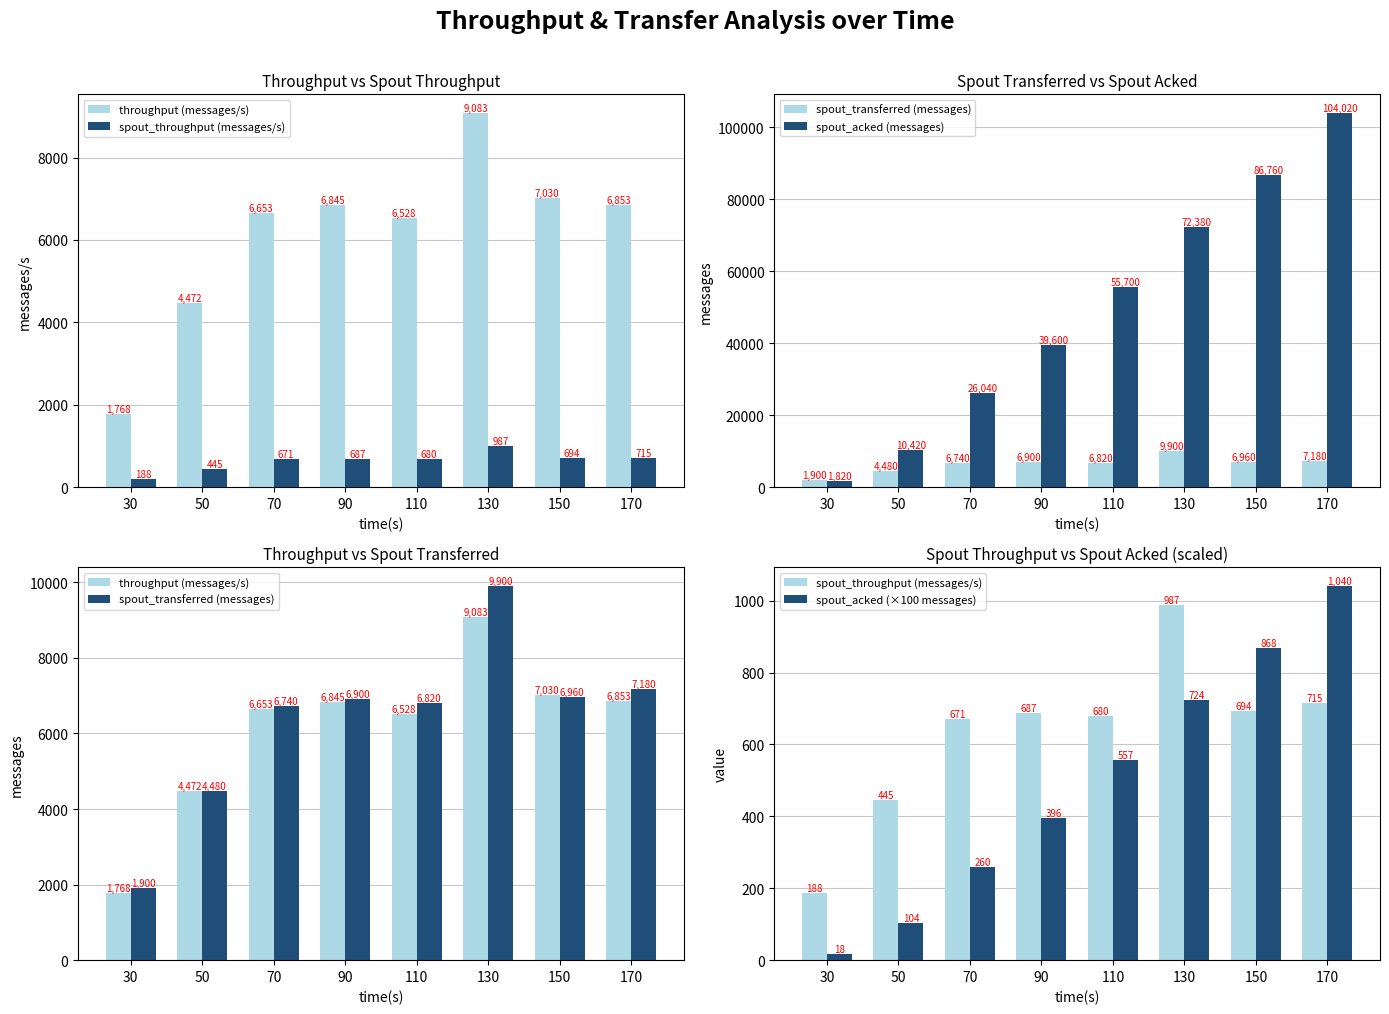

What is the maximum value shown in the chart?

104020.0